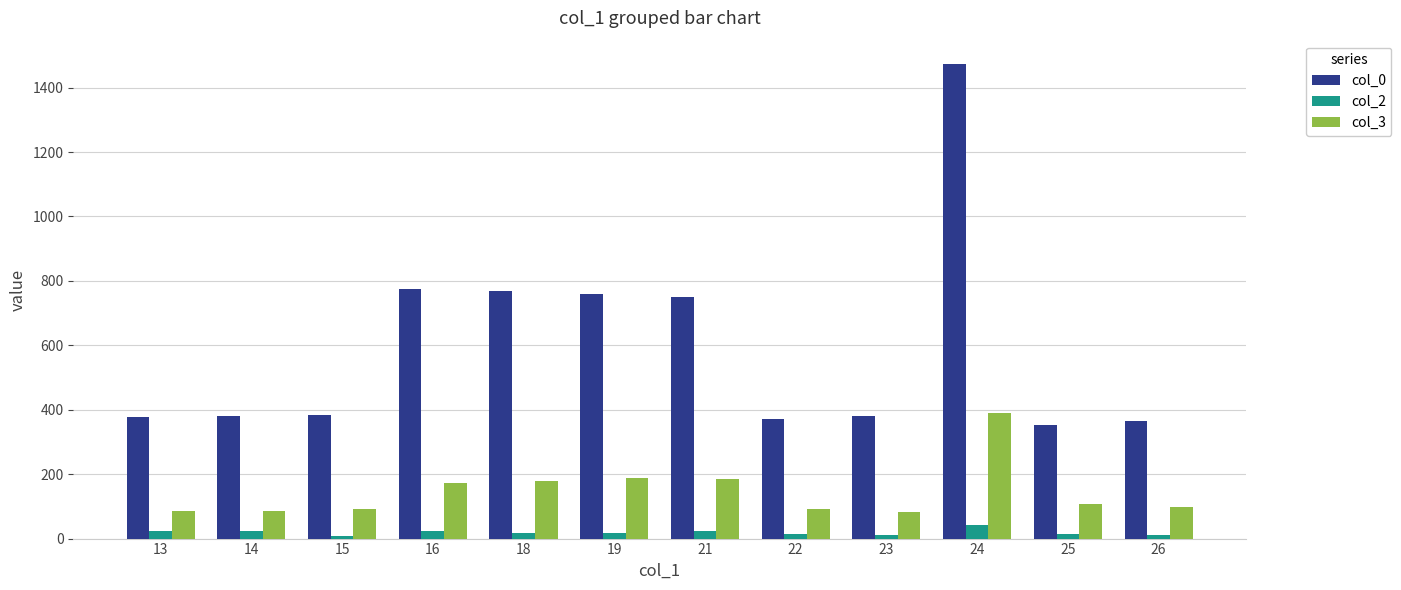

How many bars are there in total?

36